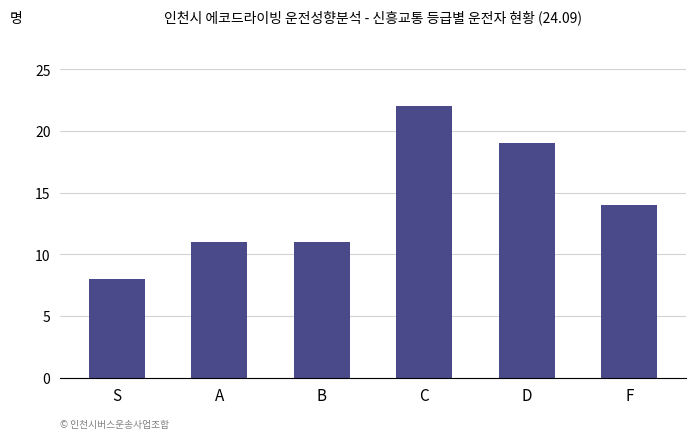

What is the difference between the maximum and minimum values?

14